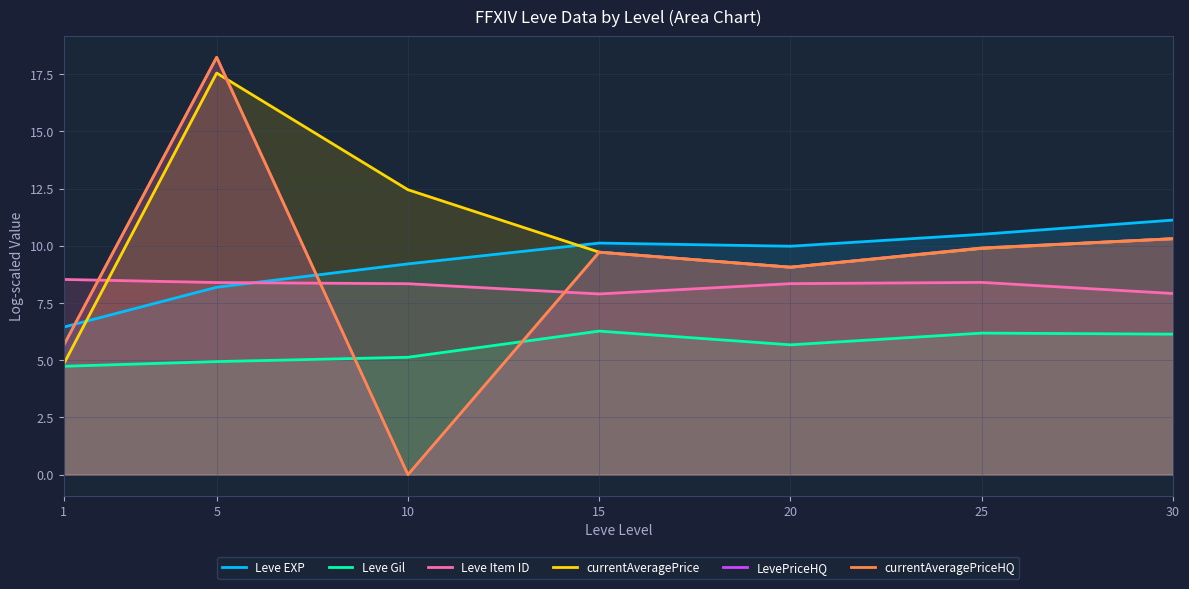

What is the sum of all LevePriceHQ values?

62.9